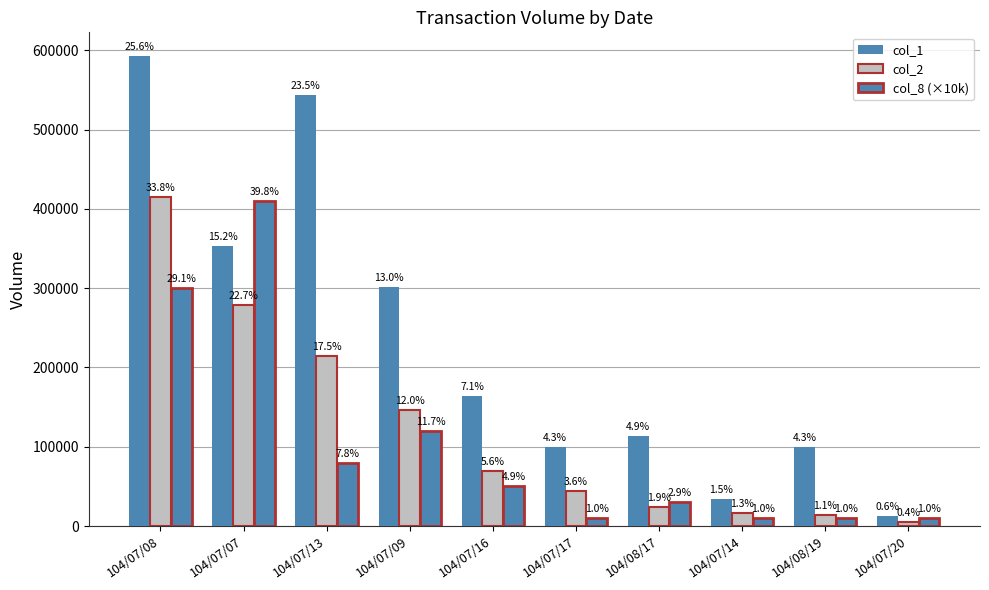

Read the col_8 (×10k) value at 104/08/19, to the nearest 50.

10000